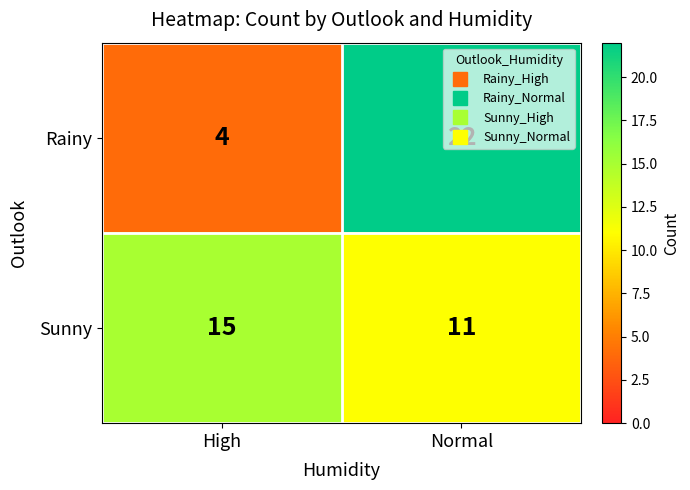

What is the greatest value displayed?

22